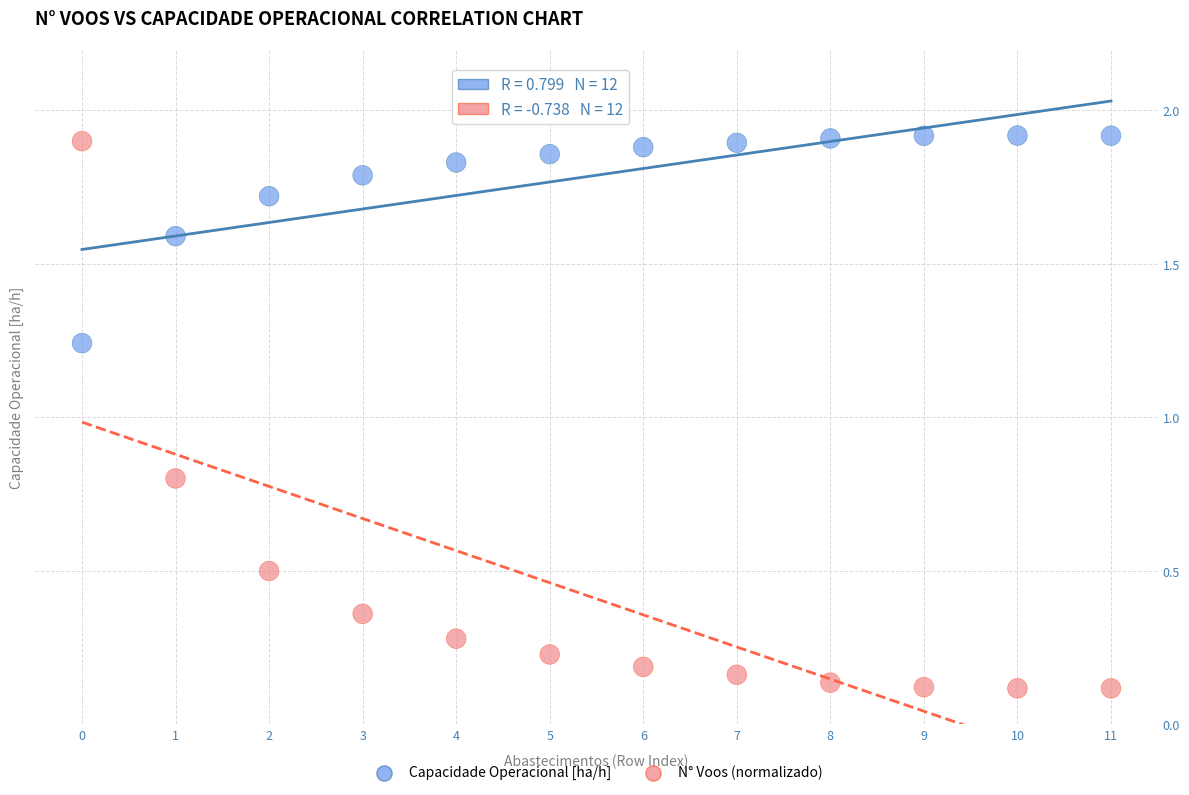

Which series has the largest Y range (max minus min)?

N° Voos (normalizado)